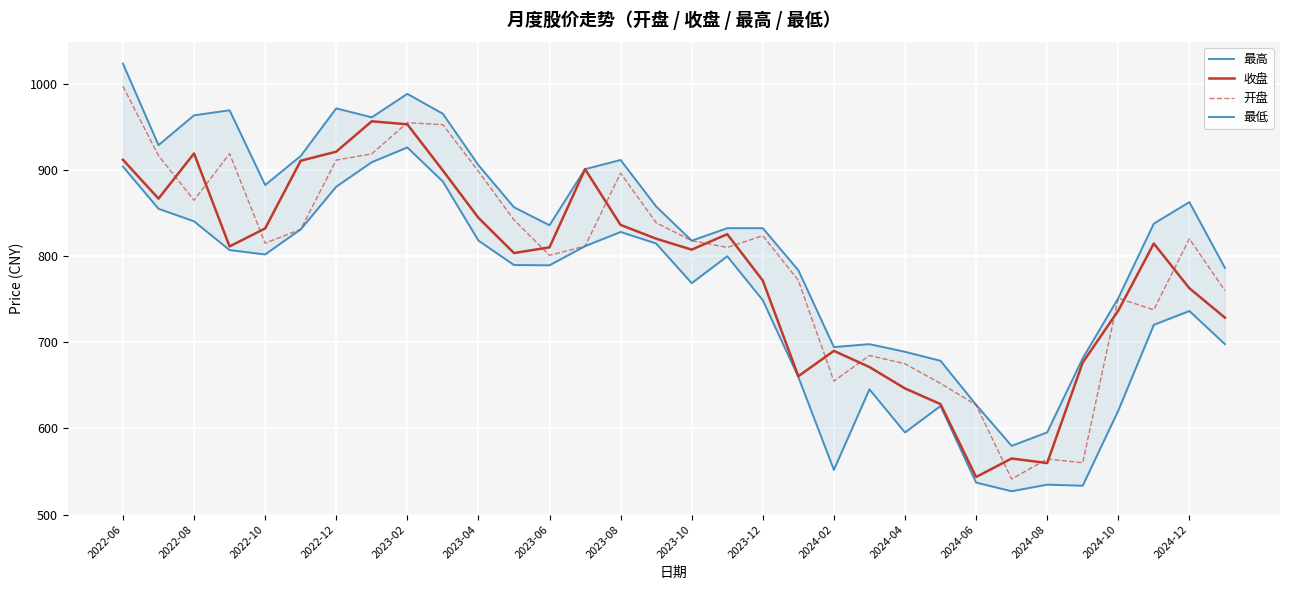

What is the greatest value displayed?

1023.2